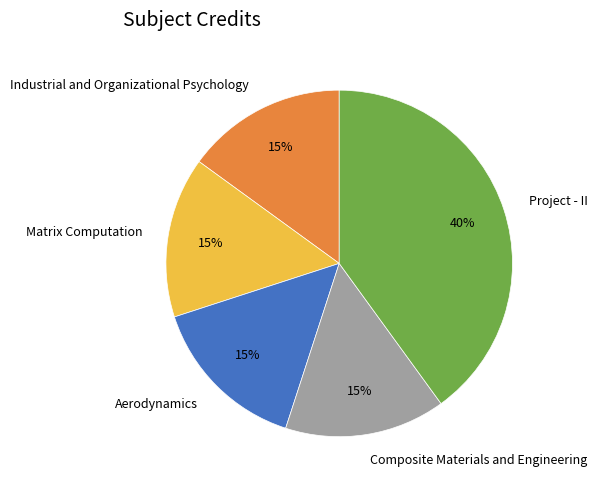

Do Project - II and Aerodynamics together represent more than half of the pie?

Yes